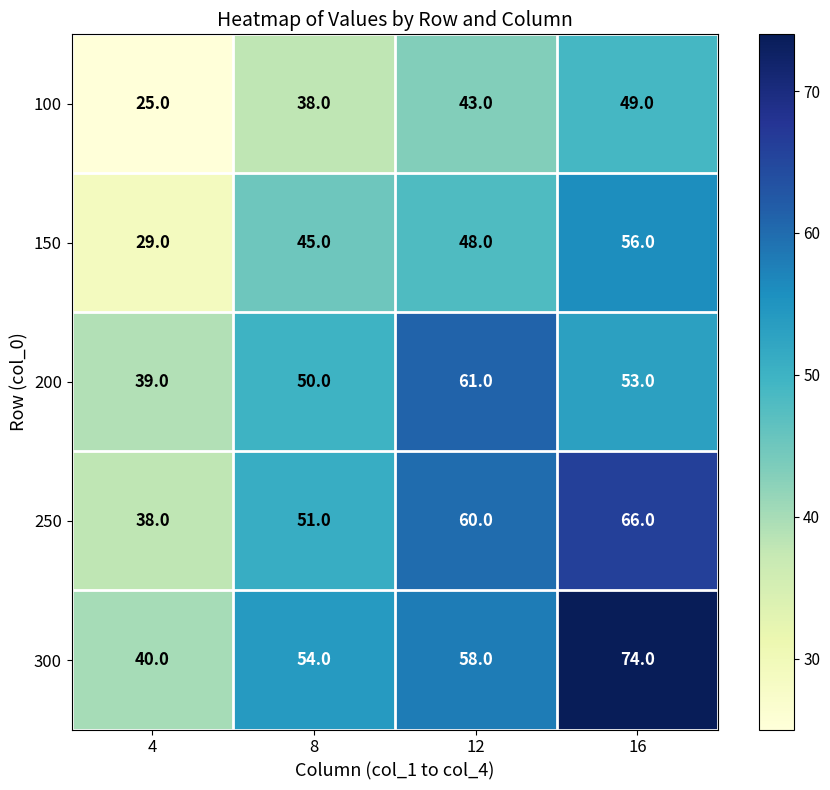

Where is 300 nearest to the value 57?

12